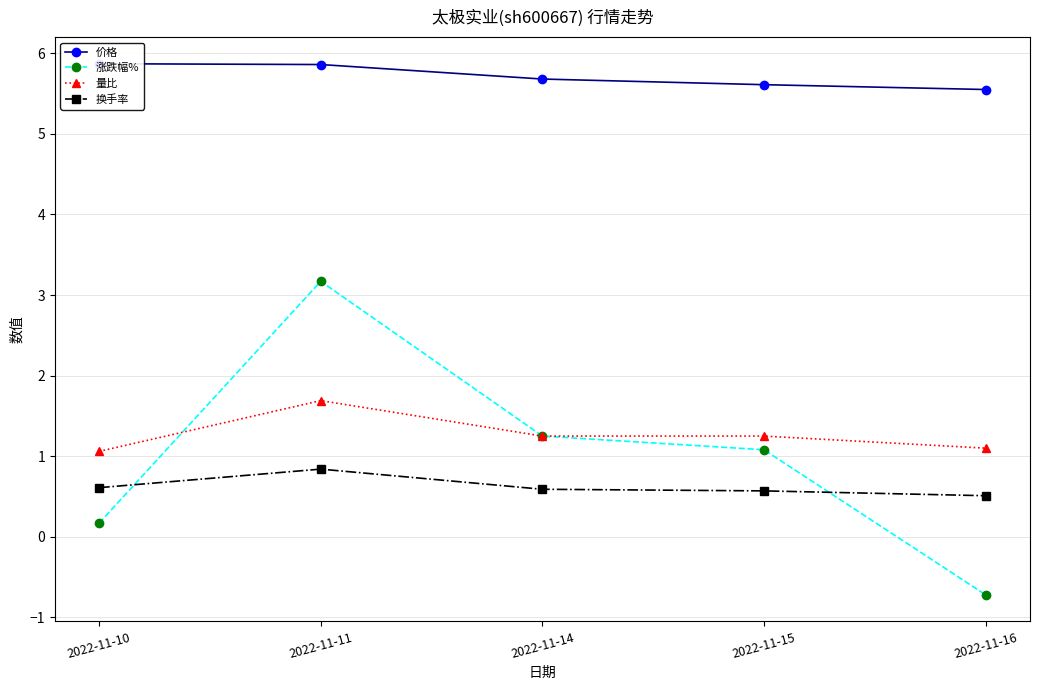

Count the number of data series in this chart.

4